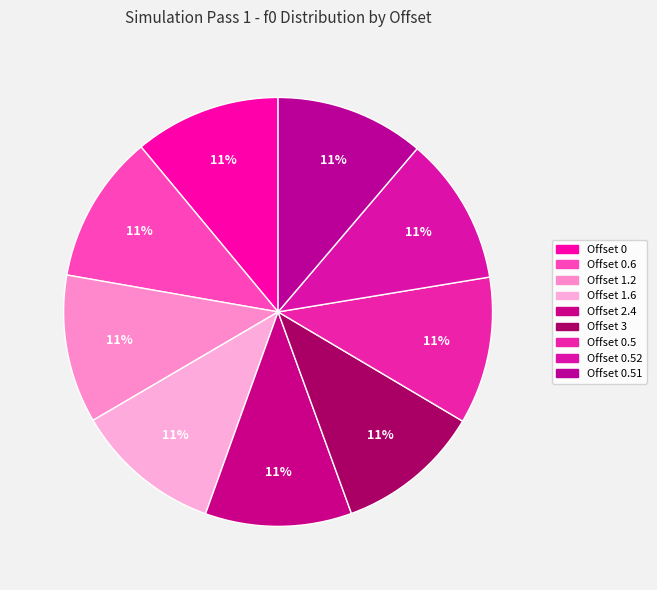

To the nearest percent, what is the average slice percentage?

11%